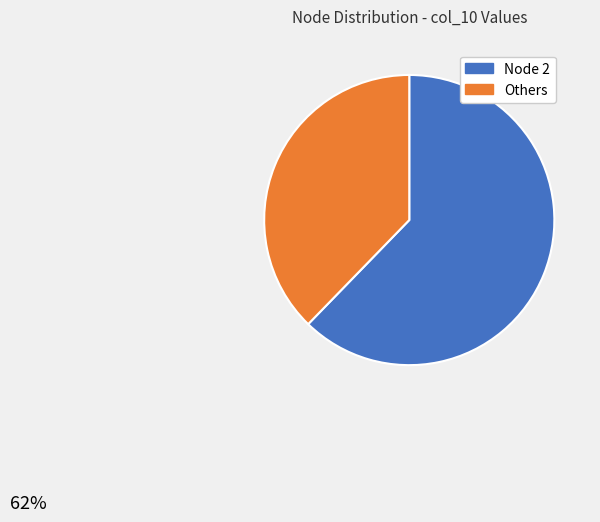

The Others slice represents 25% of the pie. True or false?

False